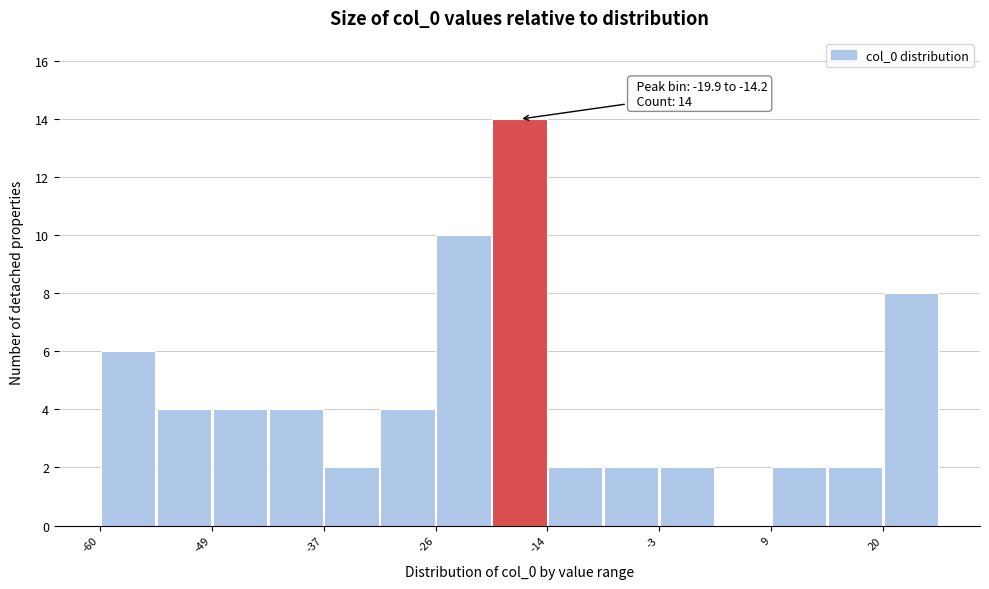

Around what value on the x-axis is the tallest bar? Give the approximate position of its centre, as read against the axis.

-18